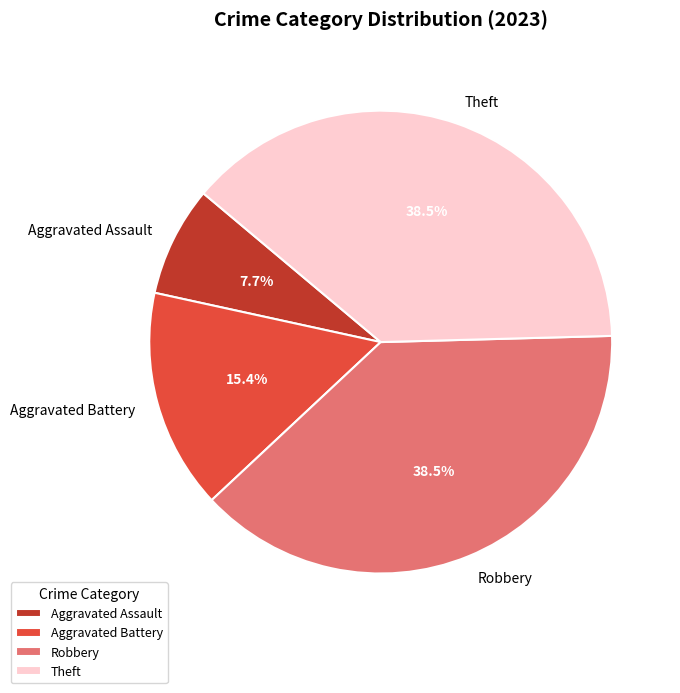

Combined, do Aggravated Battery and Robbery account for over 50%?

Yes